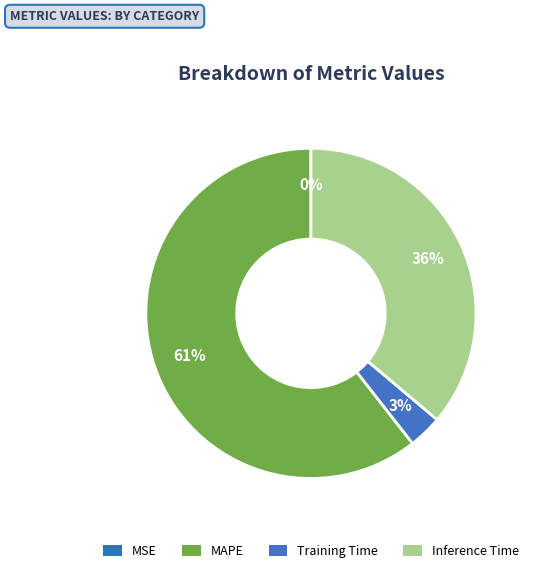

Is there a majority slice in this chart?

Yes